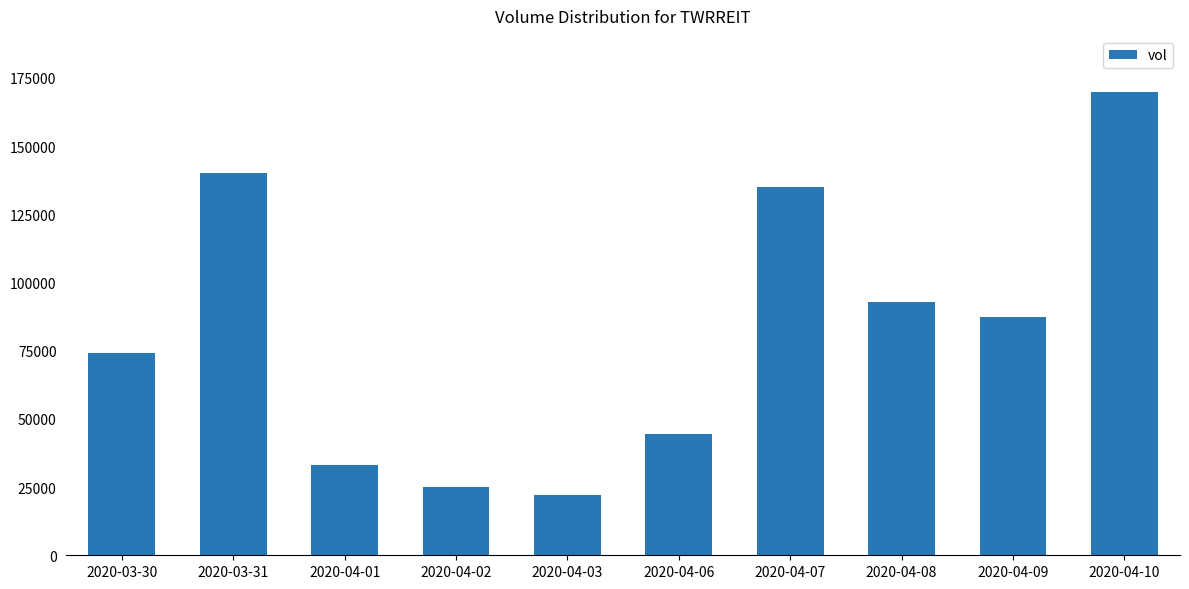

Where does the data first go above 87500?

2020-03-31